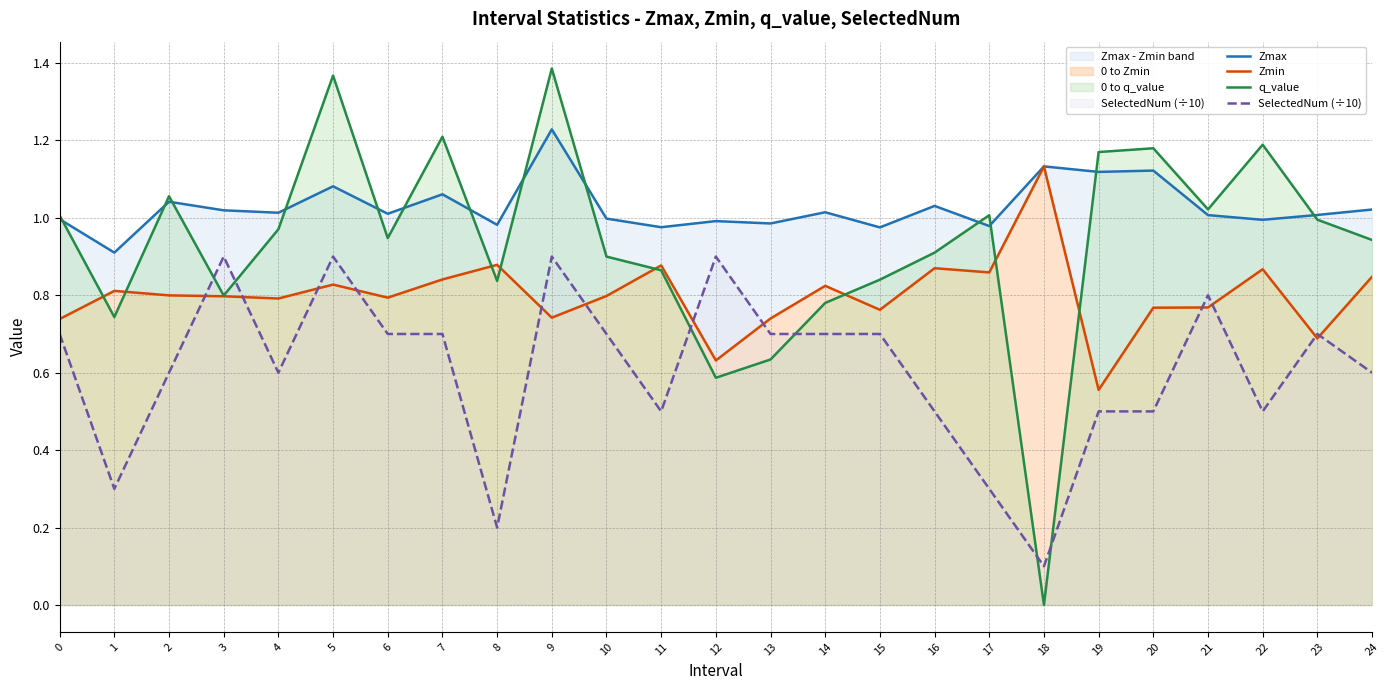

The SelectedNum (÷10) series shows 0.9 at 12. True or false?

True